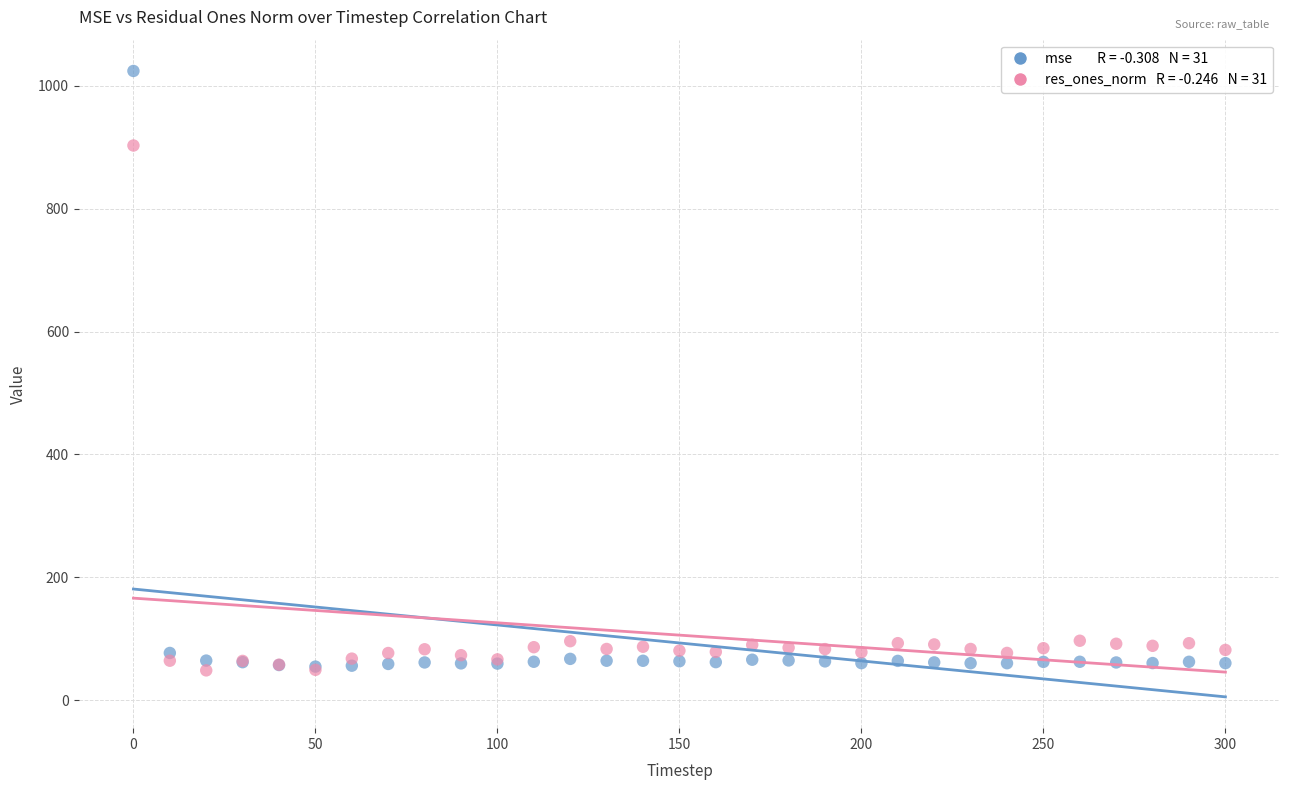

Across all series, what Y value is closest to 536?

903.0